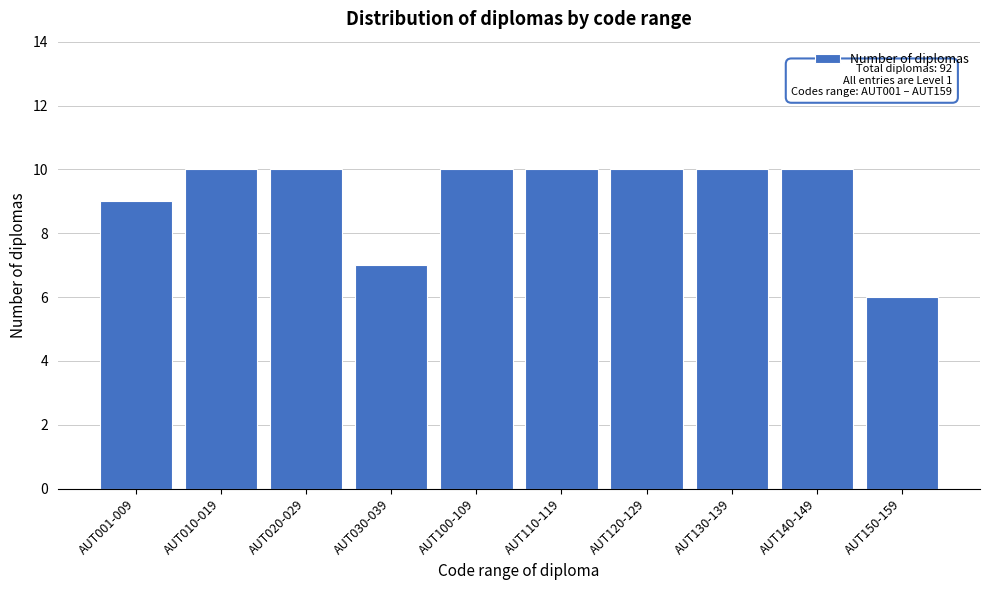

Reading right to left, transcribe all the data shown in this chart.

AUT150-159=6	AUT140-149=10	AUT130-139=10	AUT120-129=10	AUT110-119=10	AUT100-109=10	AUT030-039=7	AUT020-029=10	AUT010-019=10	AUT001-009=9